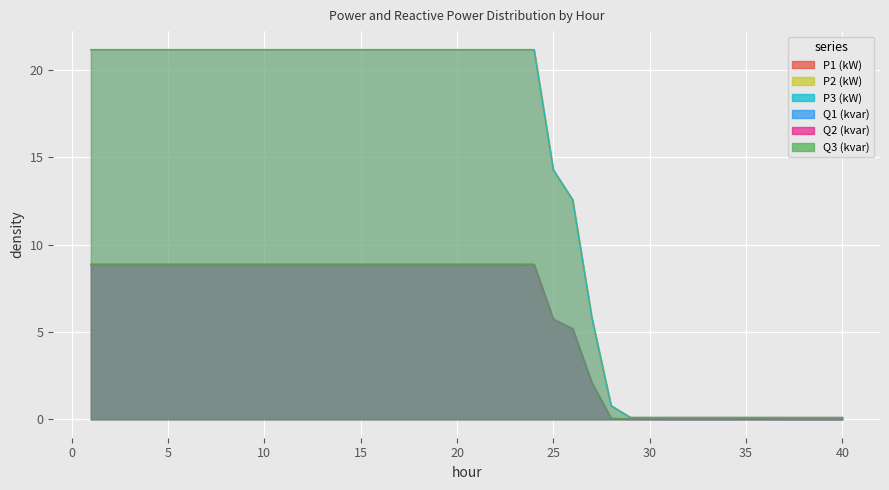

What is the greatest value displayed?

21.2